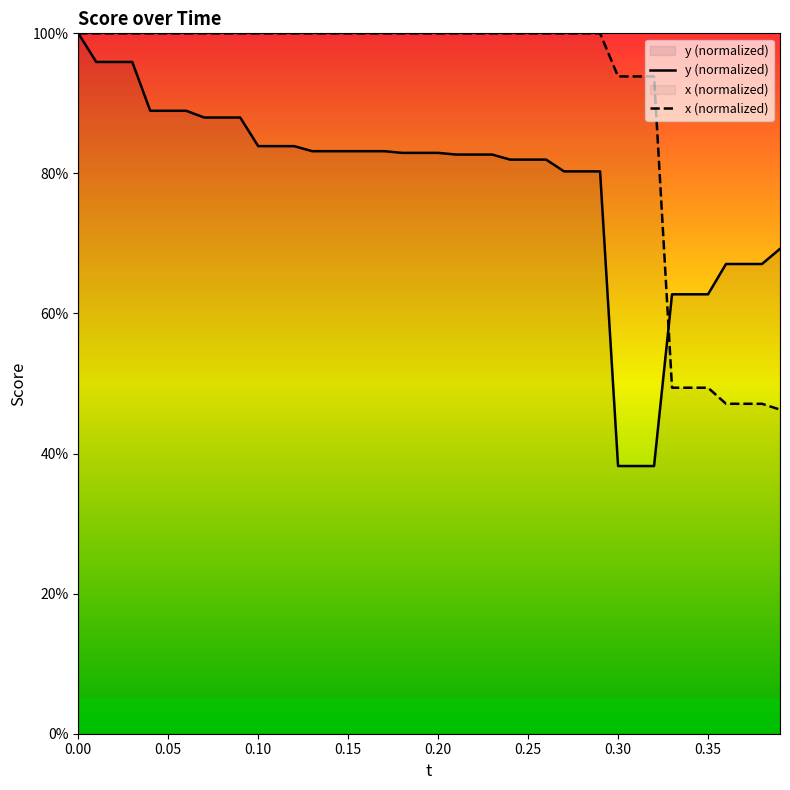

Which series has the largest total across all categories?

x (normalized)